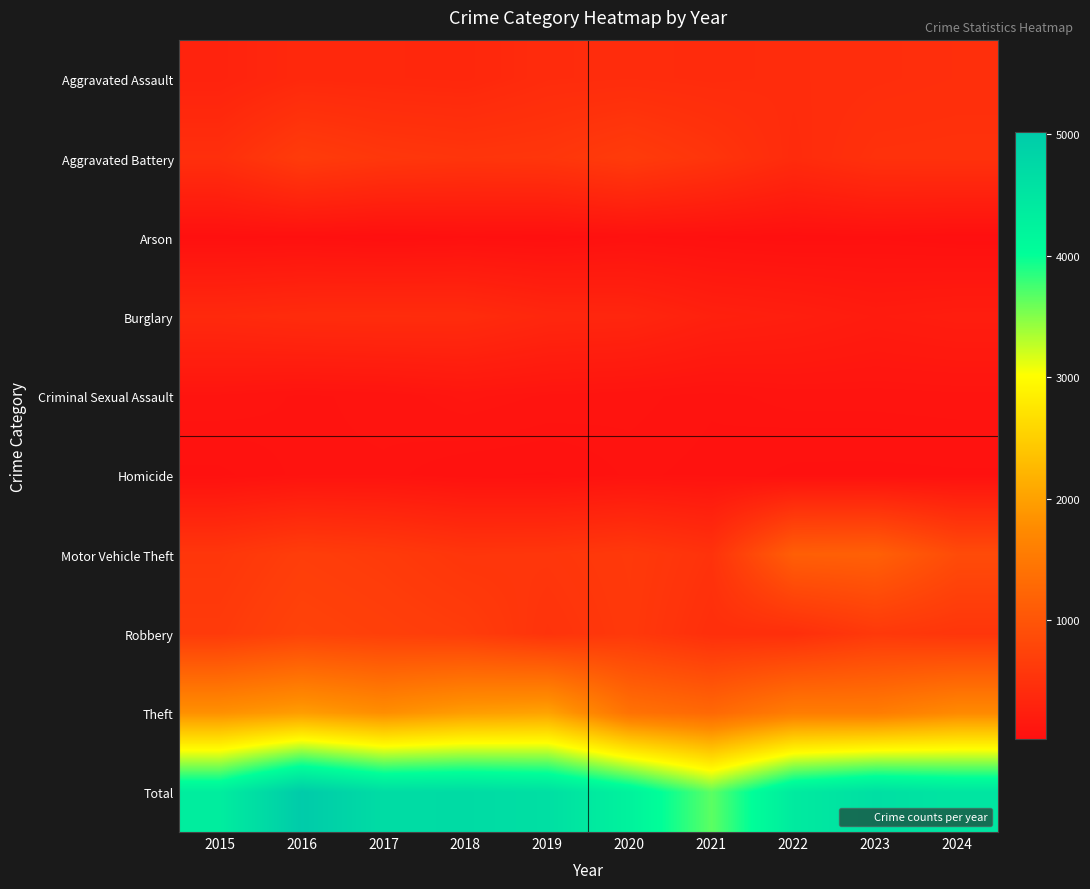

At 2016, list the series in order from smallest to largest.

Arson, Criminal Sexual Assault, Homicide, Aggravated Assault, Burglary, Aggravated Battery, Motor Vehicle Theft, Robbery, Theft, Total